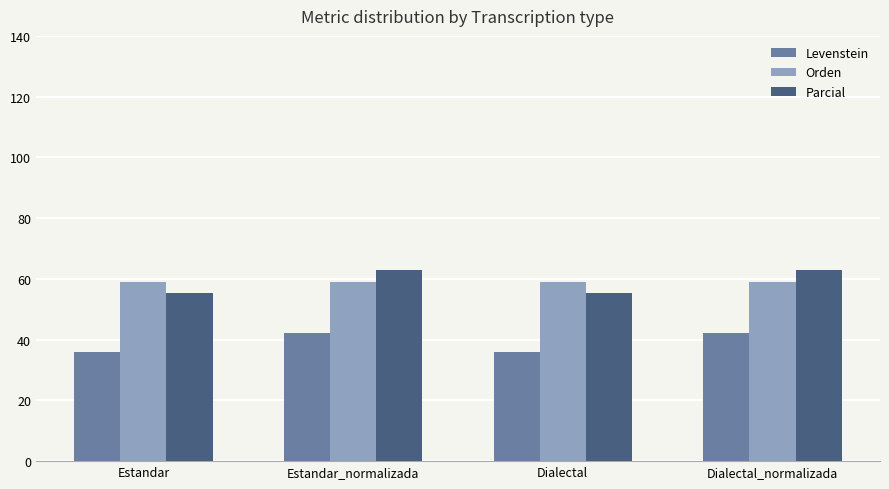

What is the sum of all Orden values?

236.3